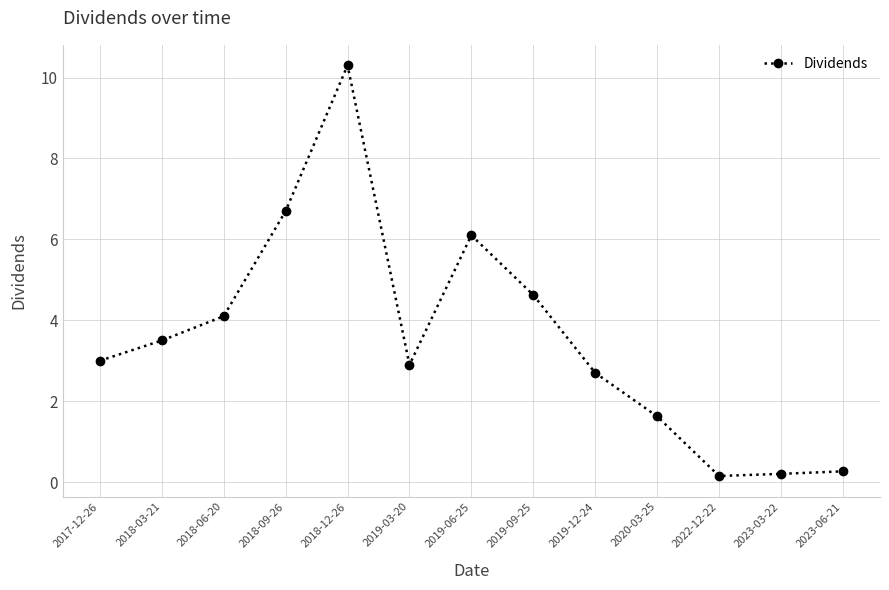

Is it true that the value at 2018-03-21 is 5.9?

False